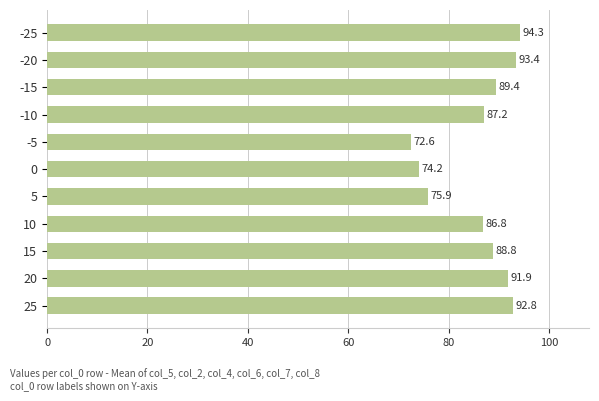

List the labels in order of value, smallest first.

-5, 0, 5, 10, -10, 15, -15, 20, 25, -20, -25